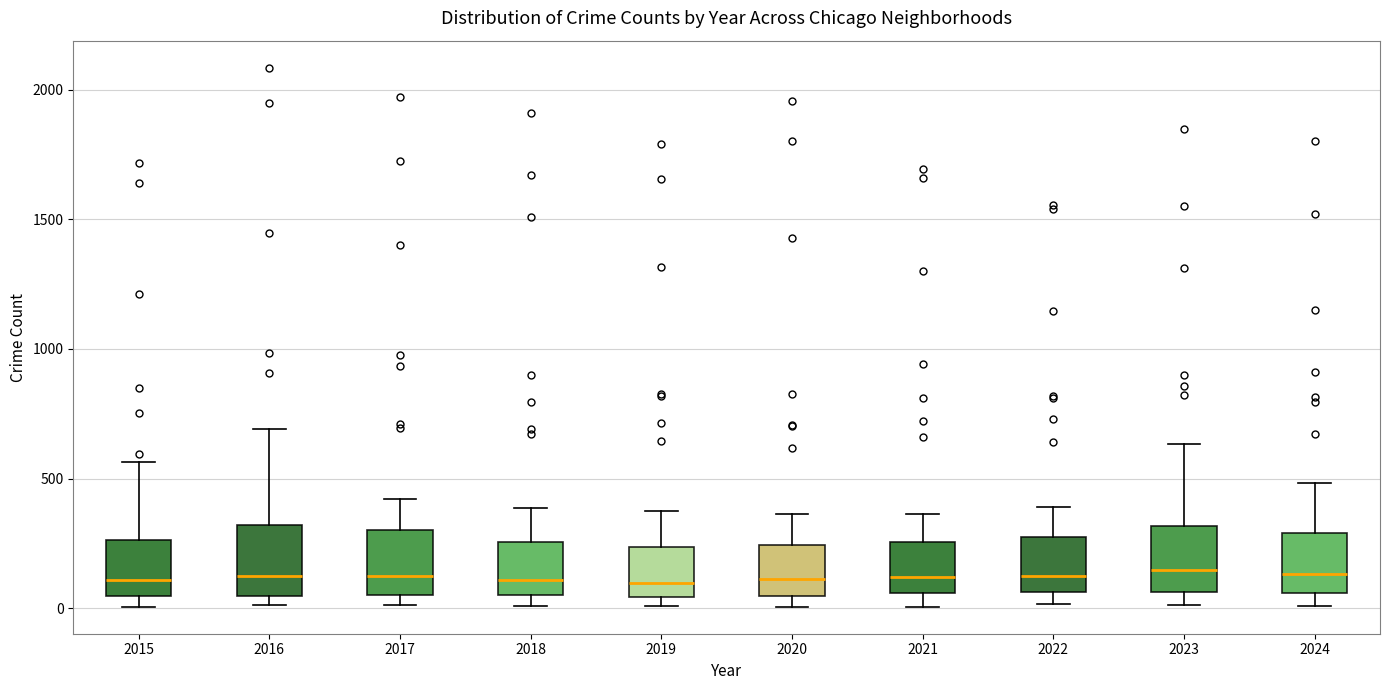

Reading left to right, read every box against the y-axis: the position of its median line, the range the box covers, and the ends of its whiskers. The values are not printed on the chart, so give them approximately, as read against the axis.

2015: median 100, box 50 to 250, whiskers 0 to 550
2016: median 150, box 50 to 300, whiskers 0 to 700
2017: median 100, box 50 to 300, whiskers 0 to 400
2018: median 100, box 50 to 250, whiskers 0 to 400
2019: median 100, box 50 to 250, whiskers 0 to 400
2020: median 100, box 50 to 250, whiskers 0 to 350
2021: median 100, box 50 to 250, whiskers 0 to 350
2022: median 100, box 50 to 250, whiskers 0 to 400
2023: median 150, box 50 to 300, whiskers 0 to 650
2024: median 150, box 50 to 300, whiskers 0 to 500